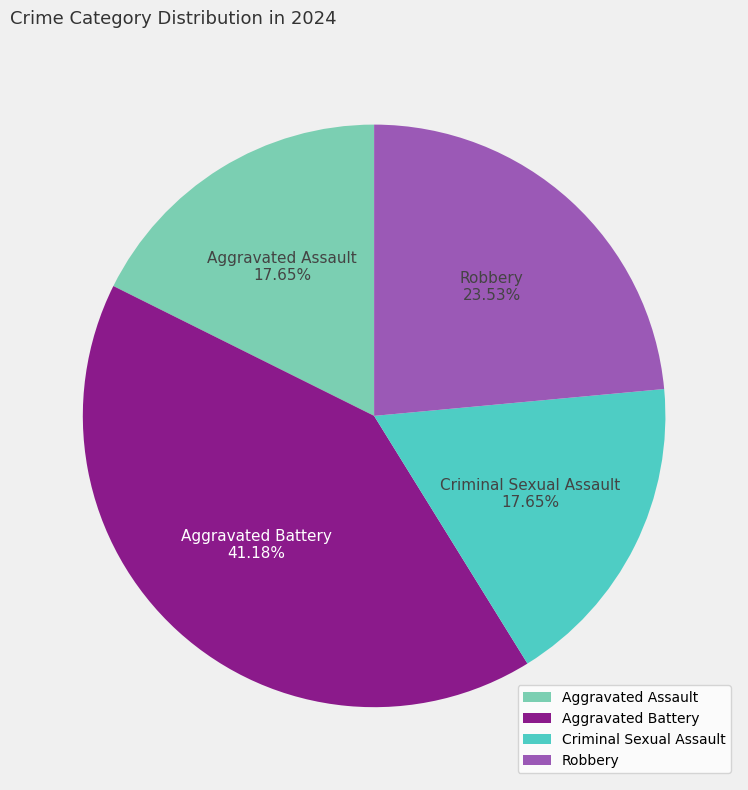

To the nearest percent, what is the difference between the largest and smallest slice percentages?

24%